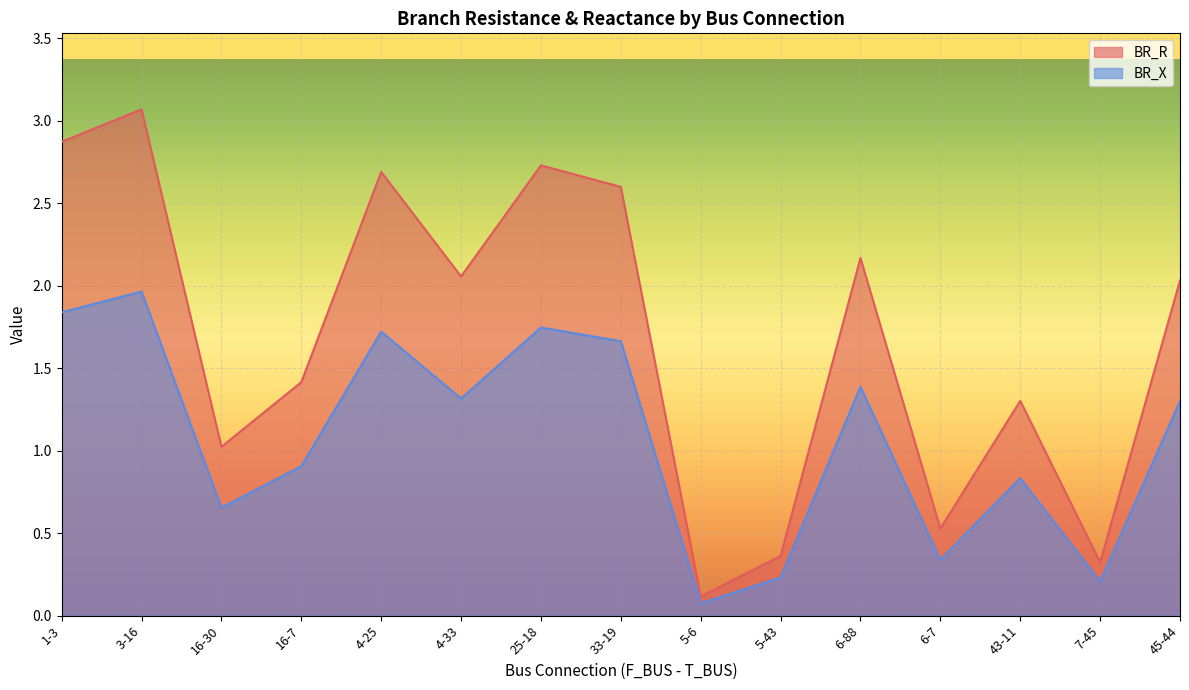

What are all the series names shown in the legend?

BR_R, BR_X